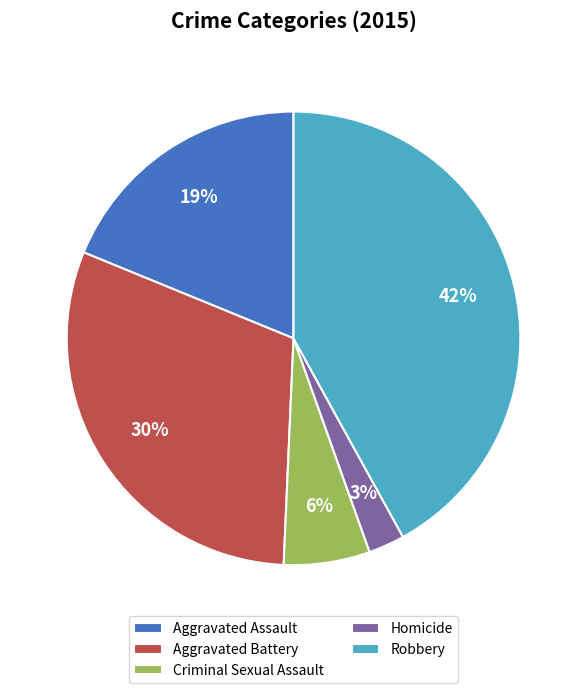

Count the number of slices in the pie.

5